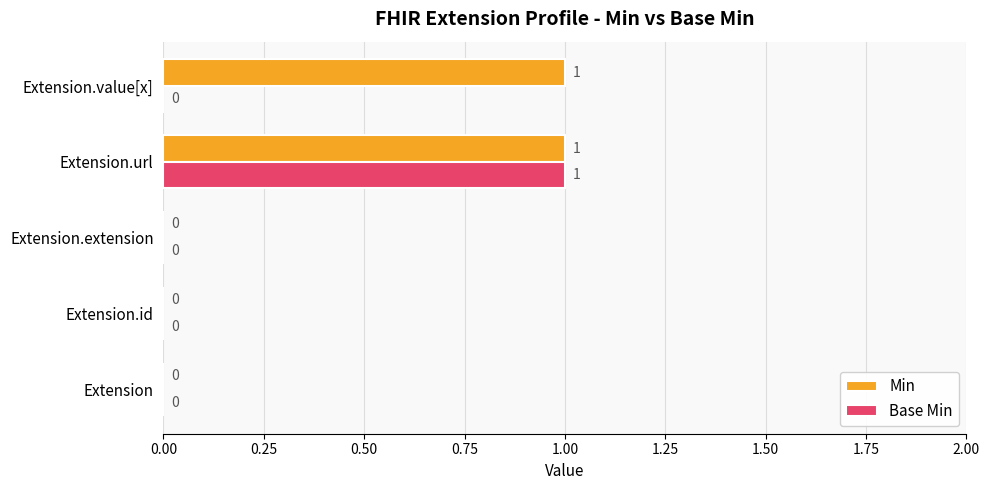

How many positive values does the Min series have?

2